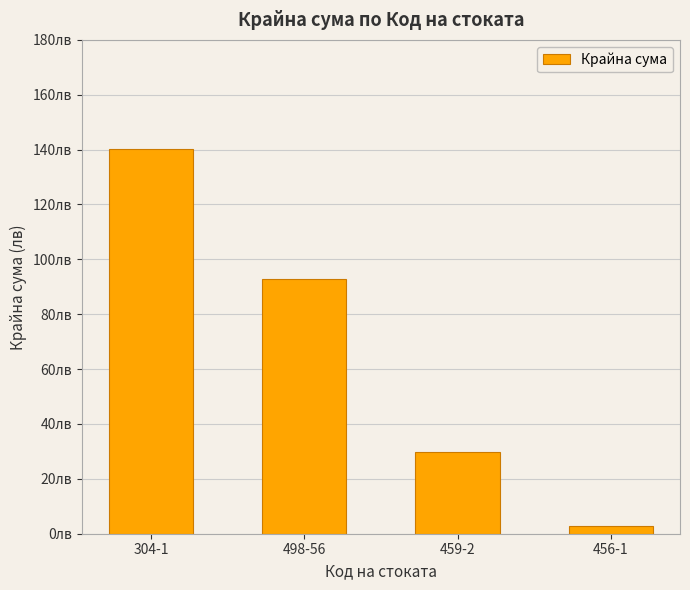

What is the ratio of the value at 498-56 to the value at 456-1?

33.5